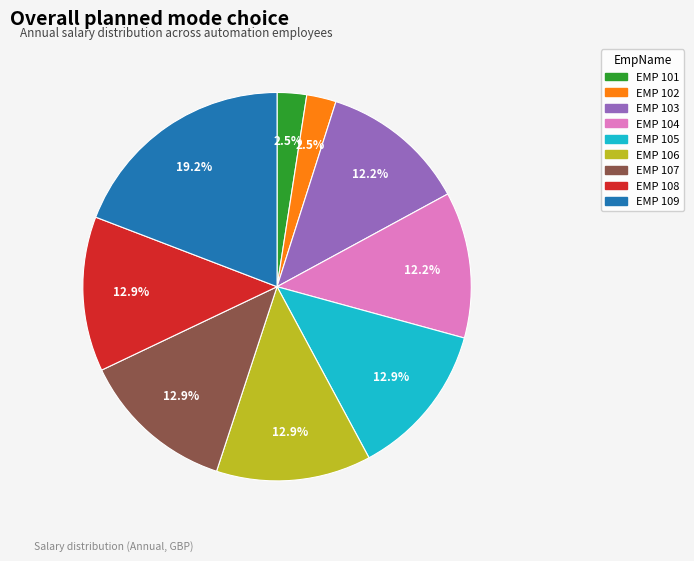

Approximately how many times larger is the value at EMP 104 compared to EMP 108?

0.9